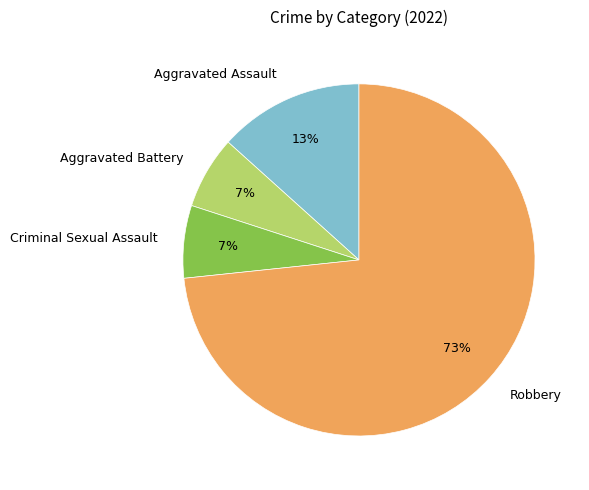

What percentage is the Aggravated Assault slice, to the nearest percent?

13%